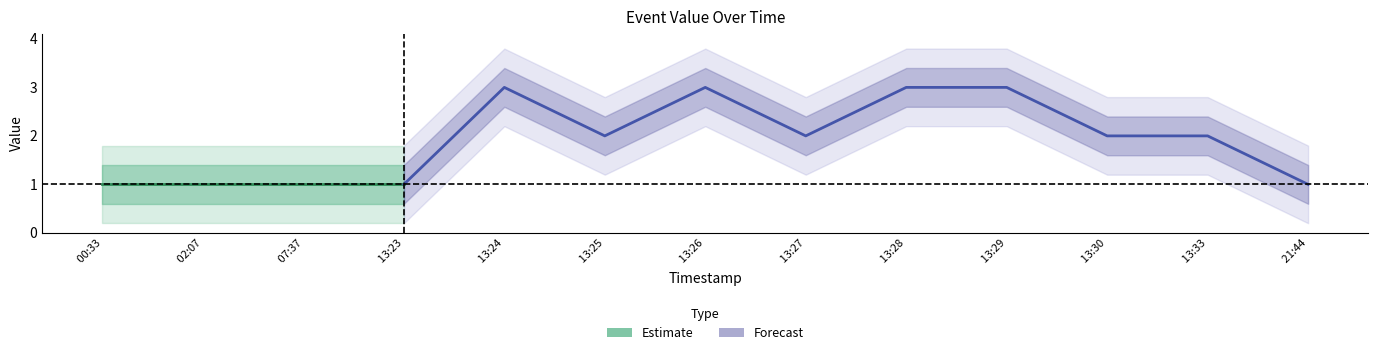

At which category does the chart reach its peak across all series?

2019-02-13 13:24